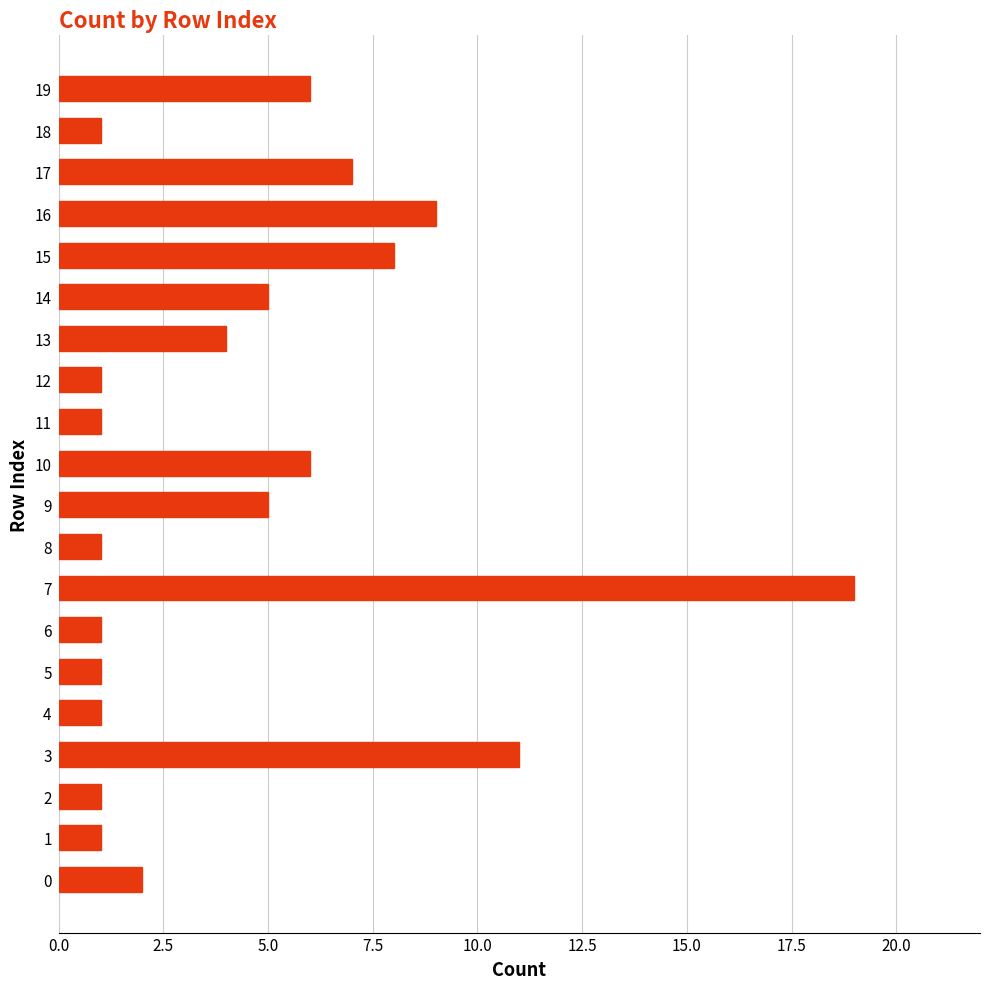

Reading bottom to top, what are all the values shown in this chart?

2	1	1	11	1	1	1	19	1	5	6	1	1	4	5	8	9	7	1	6